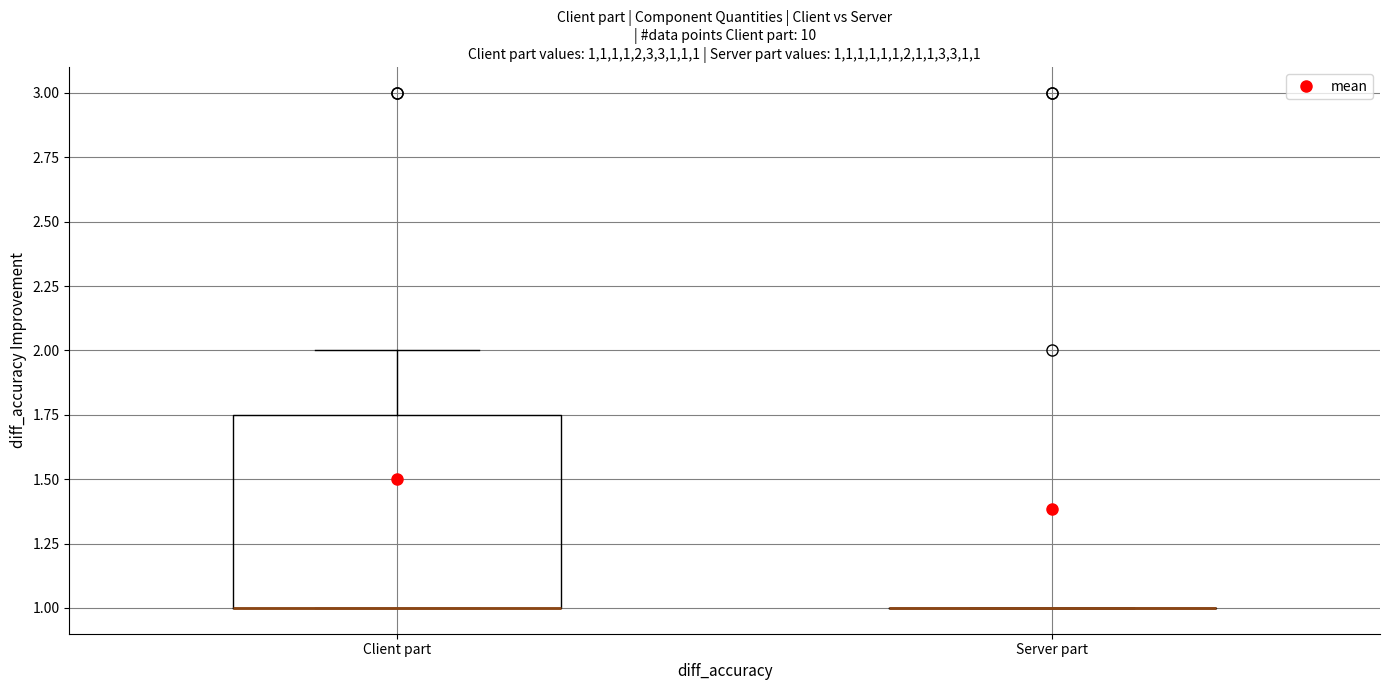

Reading left to right, read every box against the y-axis: the position of its median line, the range the box covers, and the ends of its whiskers. The values are not printed on the chart, so give them approximately, as read against the axis.

Client part: median 1.00 (drawn on the box's lower edge), box 1.00 to 1.75, whiskers 1.00 to 2.00
Server part: box collapsed to a line at 1.00, whiskers 1.00 to 1.00